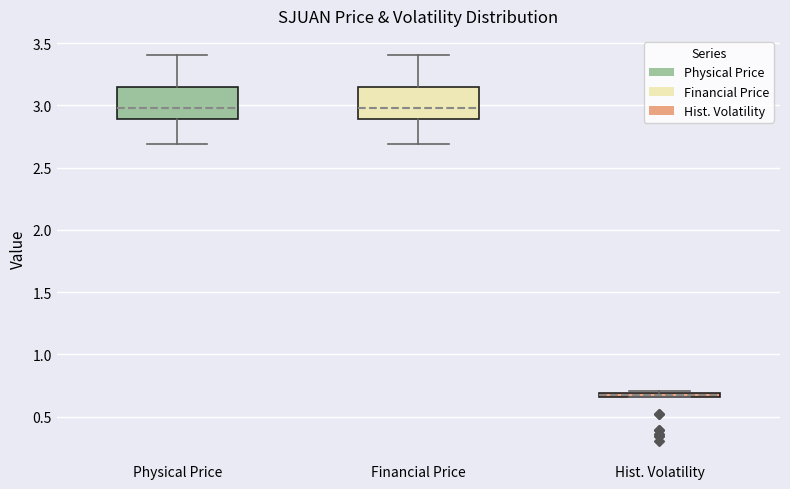

Where is the upper edge of the box for Hist. Volatility on the y-axis? The values are not printed on the chart, so give them approximately, as read against the axis.

0.70